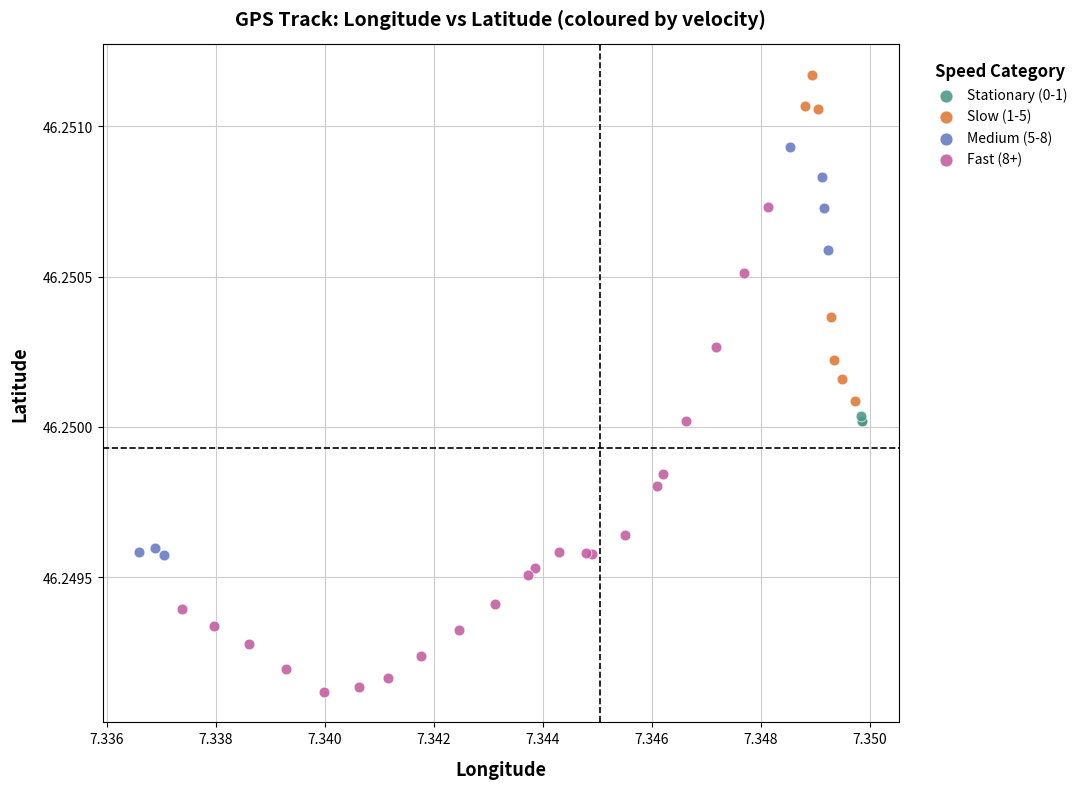

Which series has the largest Y range (max minus min)?

Fast (8+)